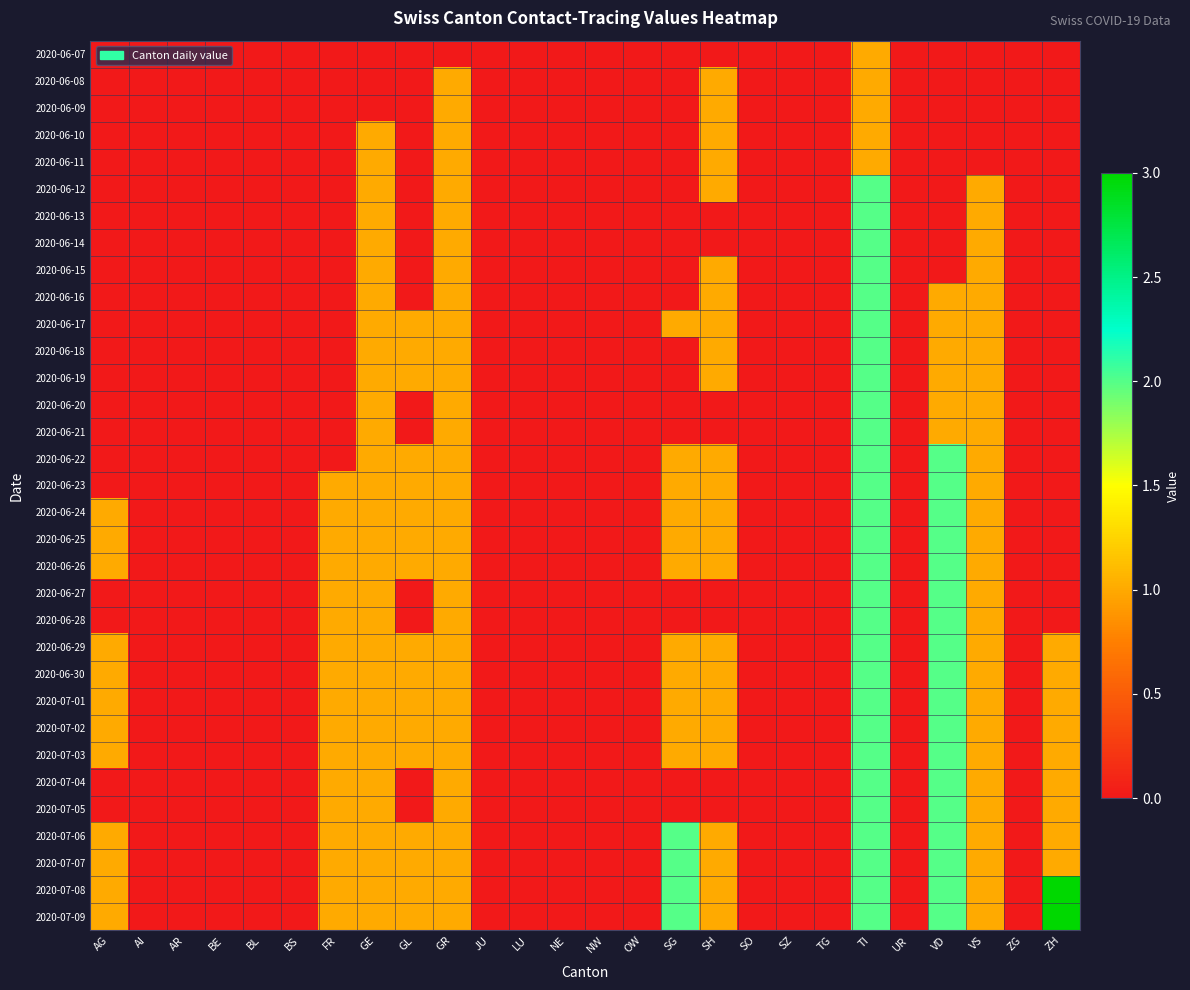

Which label corresponds to the largest value in the chart?

ZH